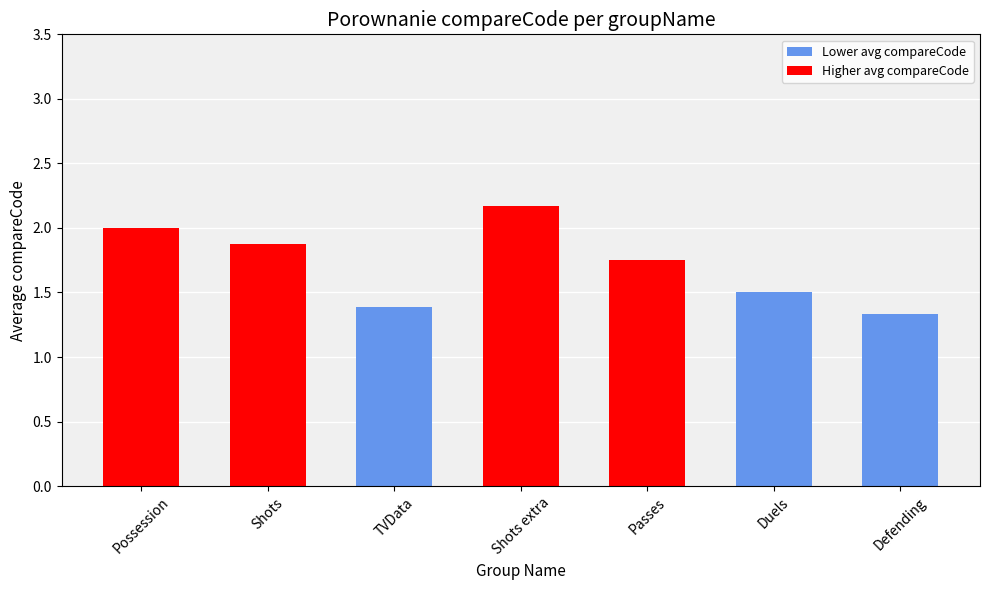

What is the minimum value shown in the chart?

1.3